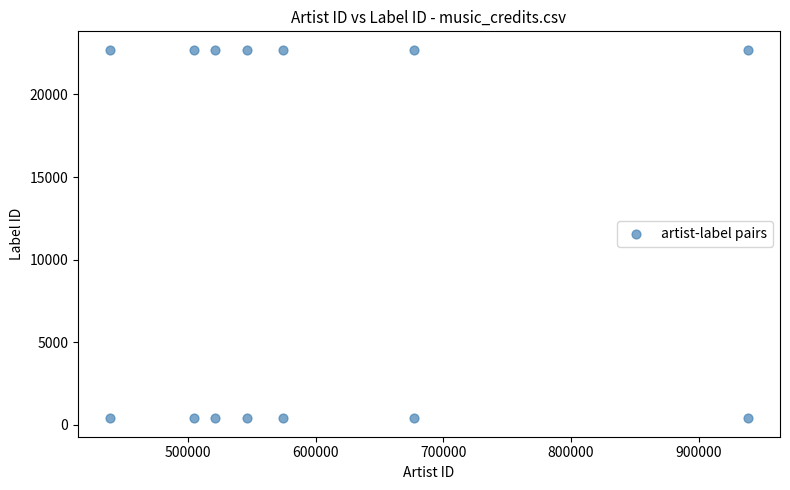

What is the range of X values (max minus min)?

499672